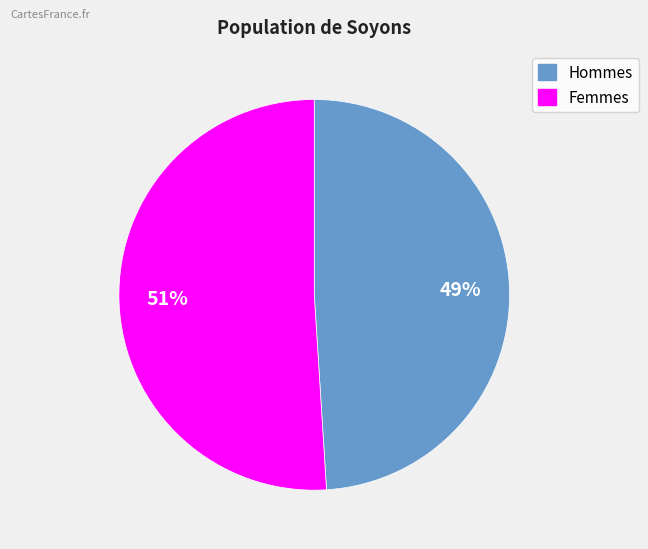

To the nearest percent, what is the difference between the largest and smallest slice percentages?

2%